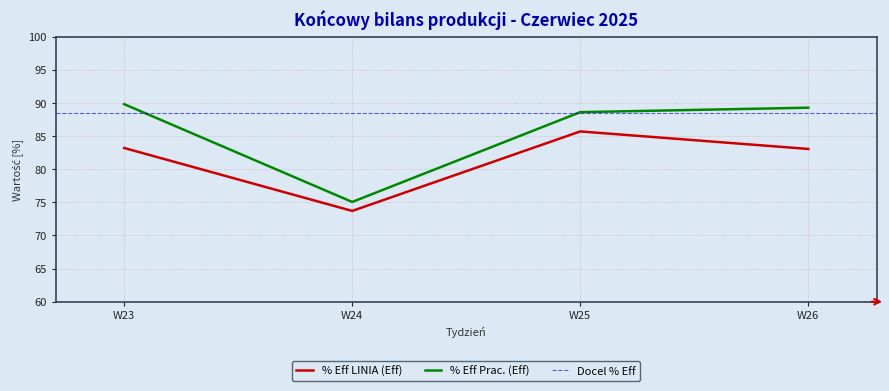

Which series changed the most between W23 and W25?

% Eff LINIA (Eff)